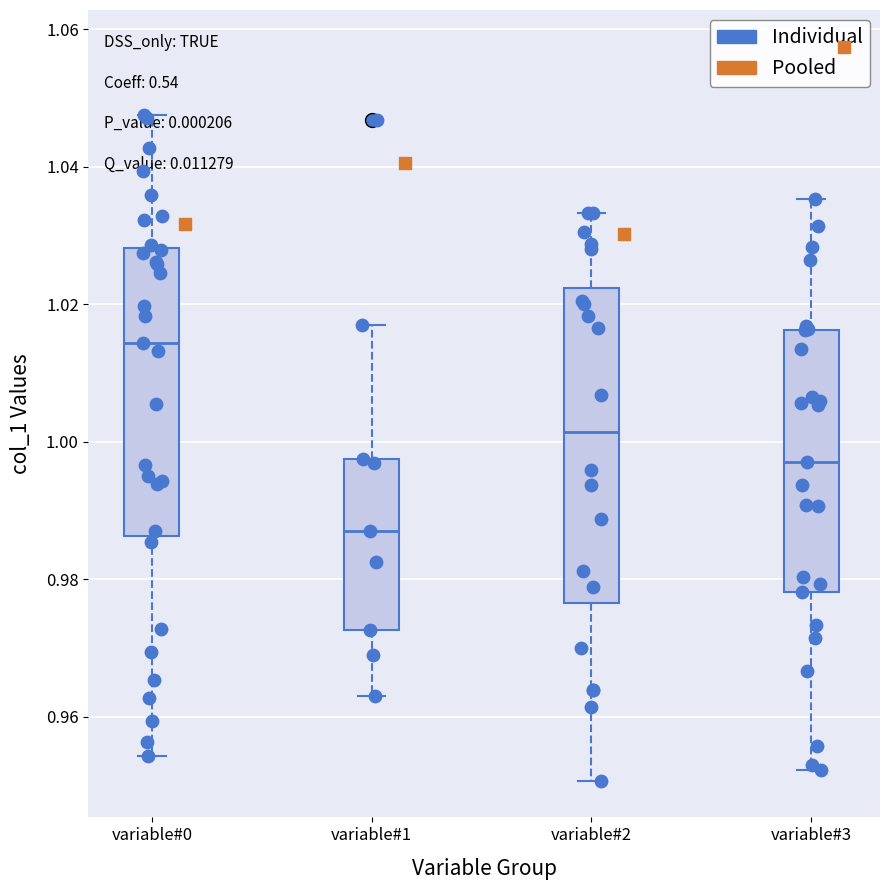

Reading left to right, read every box against the y-axis: the position of its median line, the range the box covers, and the ends of its whiskers. The values are not printed on the chart, so give them approximately, as read against the axis.

variable#0: median 1.014, box 0.986 to 1.028, whiskers 0.954 to 1.048
variable#1: median 0.988, box 0.972 to 0.998, whiskers 0.962 to 1.016
variable#2: median 1.002, box 0.976 to 1.022, whiskers 0.950 to 1.034
variable#3: median 0.998, box 0.978 to 1.016, whiskers 0.952 to 1.036